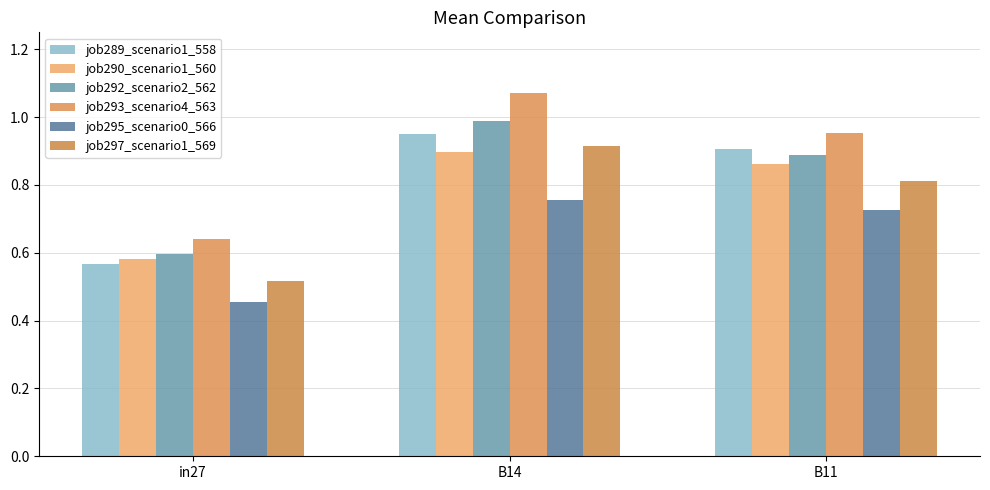

How many bars are there in each group?

6